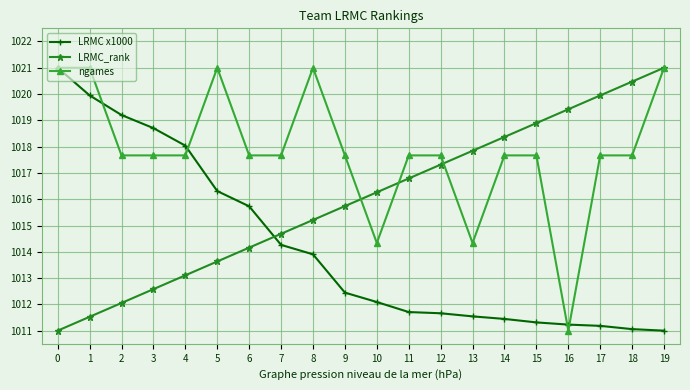

What is the approximate value of LRMC x1000 at 6?

1015.7